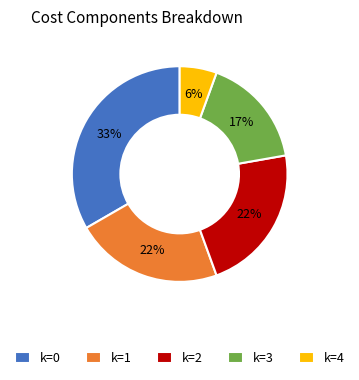

To the nearest percent, what is the difference between the k=4 and k=3 slice percentages?

11%